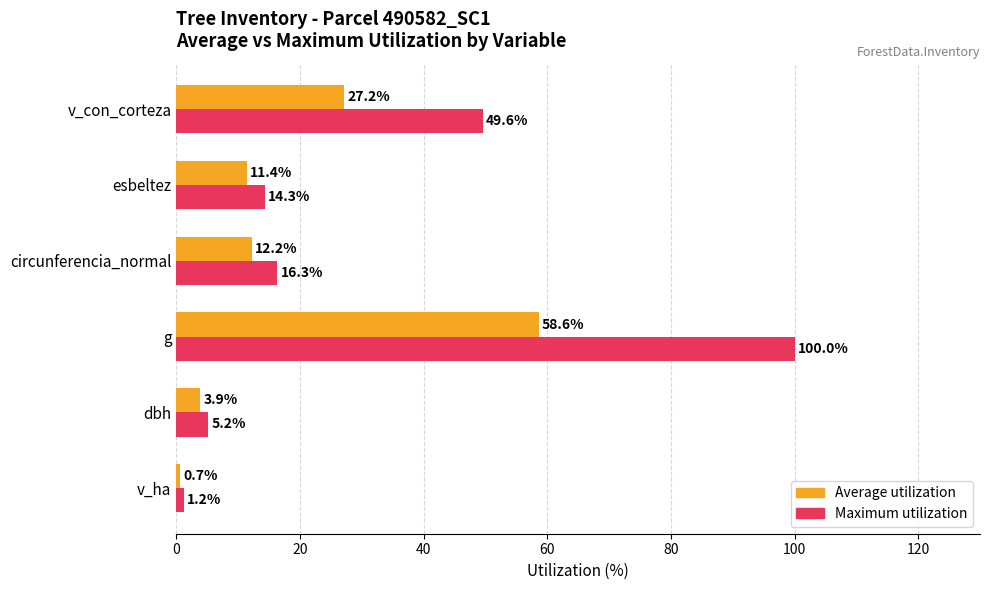

Which label corresponds to the largest value in the chart?

g